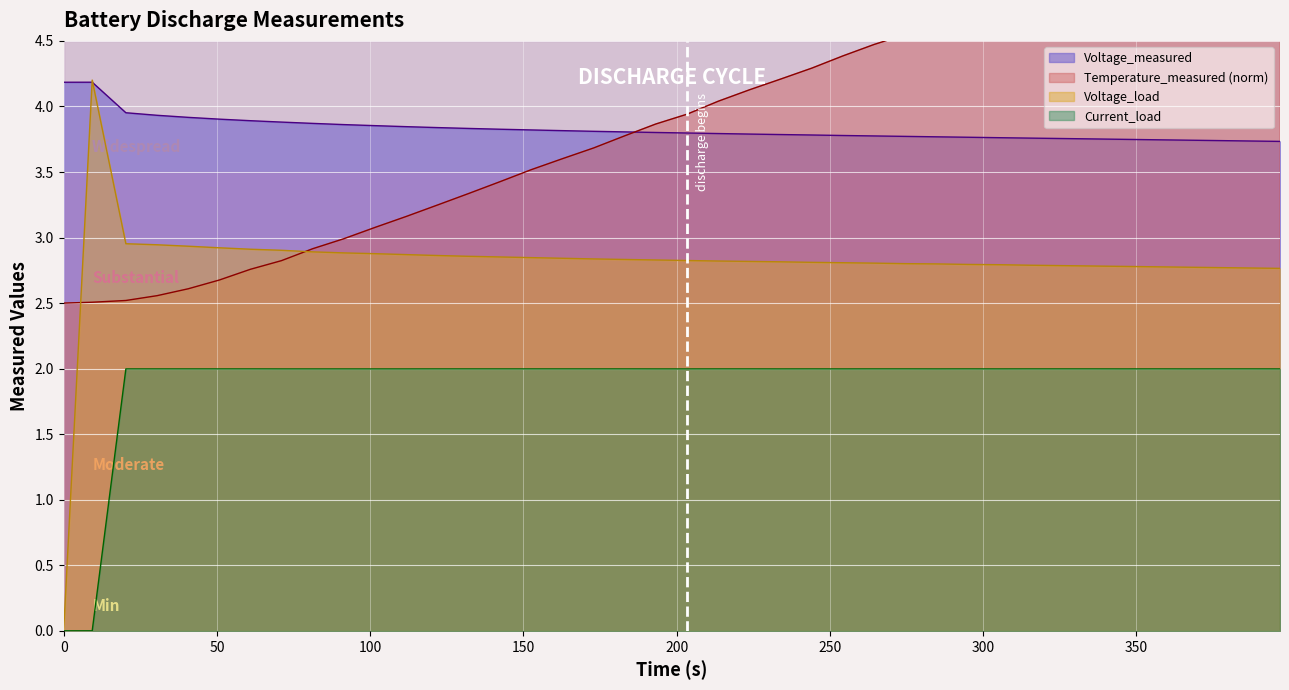

How many lines are shown in the chart?

4